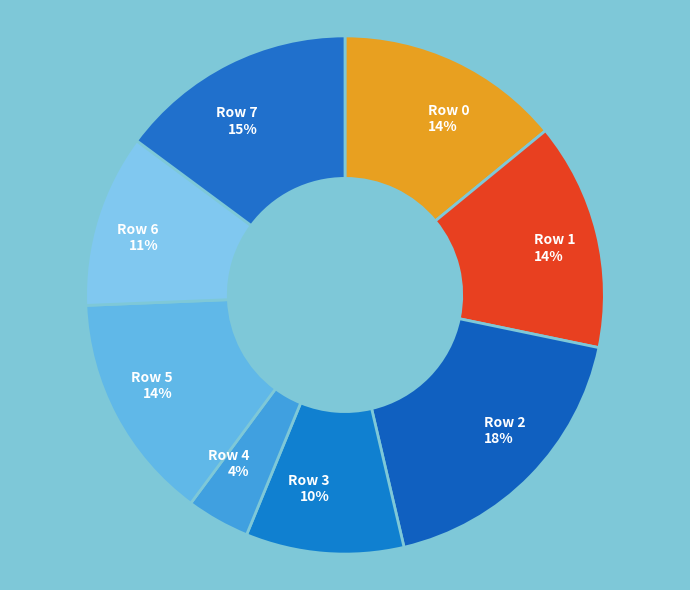

To the nearest percent, what percentage of the pie is Row 6?

11%